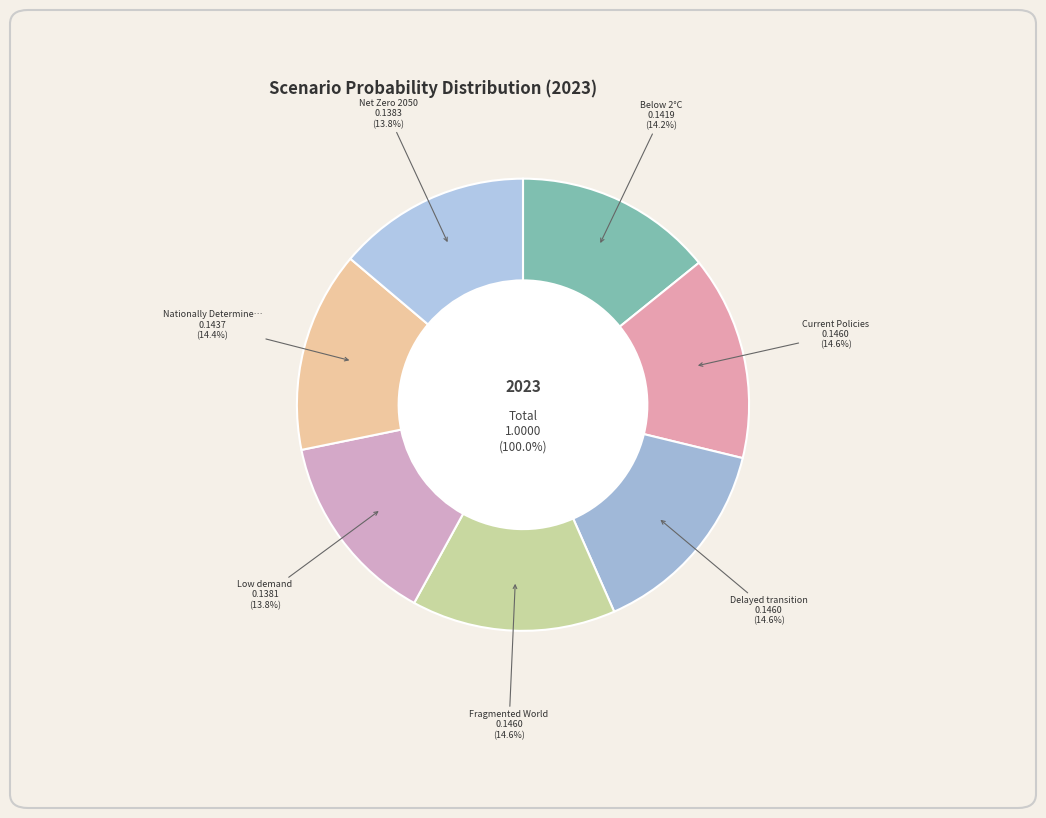

Between Nationally Determined Contributions and Delayed transition, which is larger?

Delayed transition